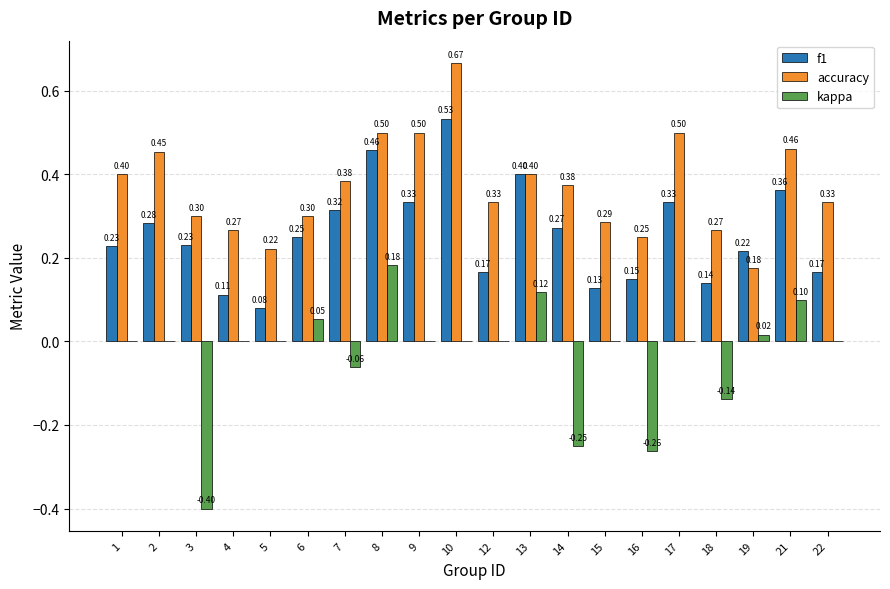

What is the average value of the f1 series?

0.3